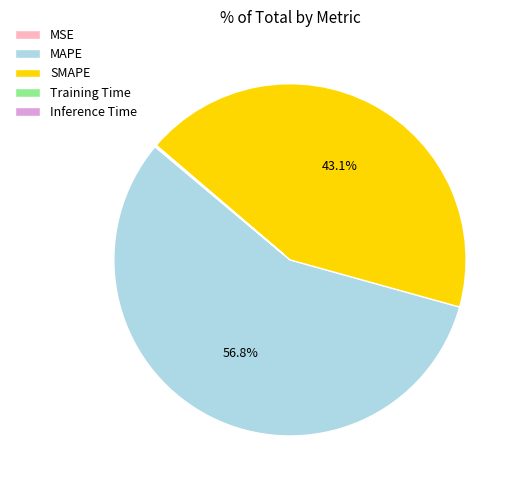

Which category has the biggest portion of the pie?

MAPE